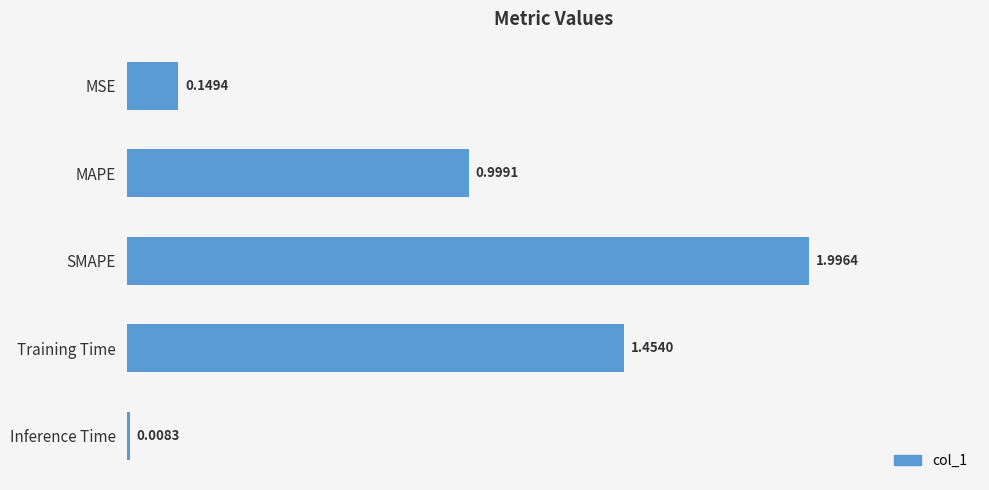

List the labels in order of value, smallest first.

Inference Time, MSE, MAPE, Training Time, SMAPE